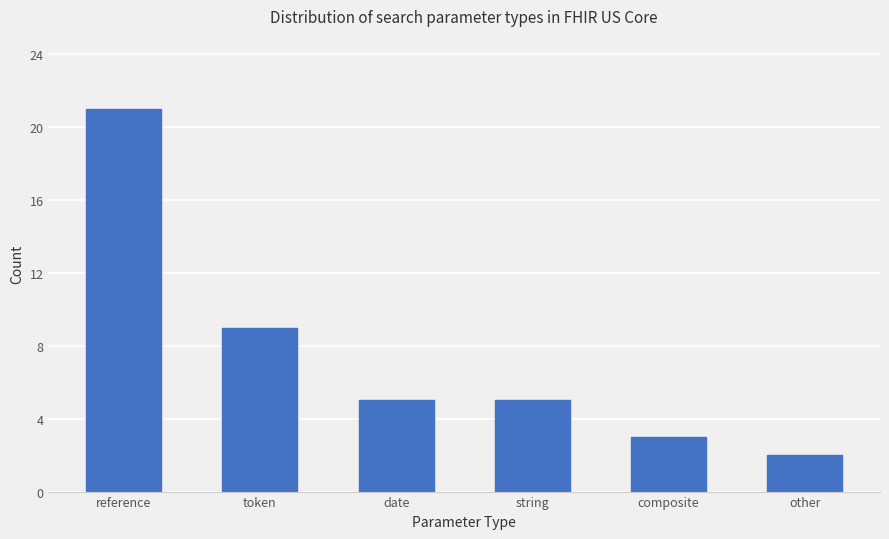

Reading left to right, list all the values displayed in this chart.

reference=21	token=9	date=5	string=5	composite=3	other=2